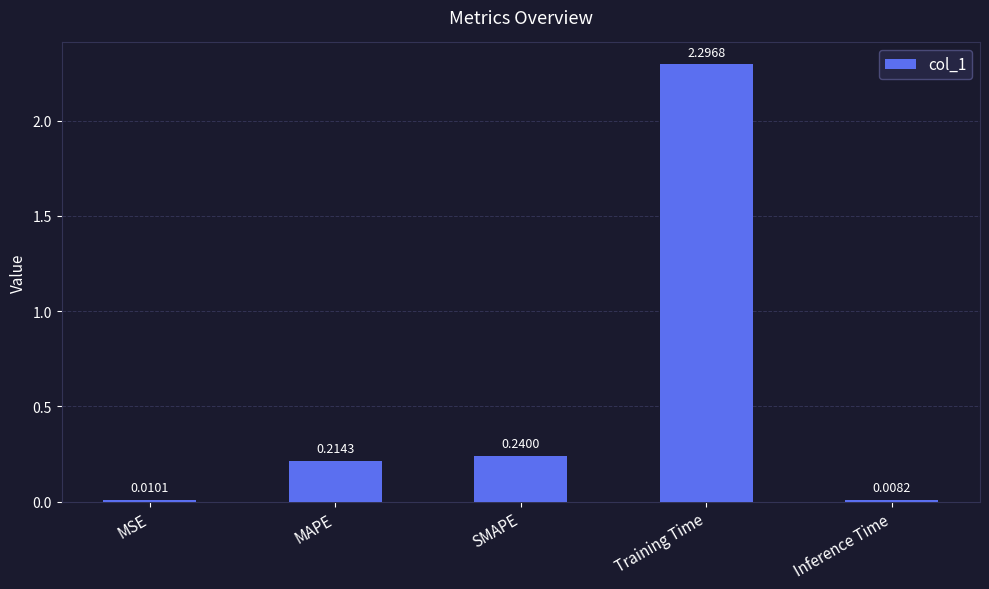

What is the difference between the maximum and minimum values?

2.3